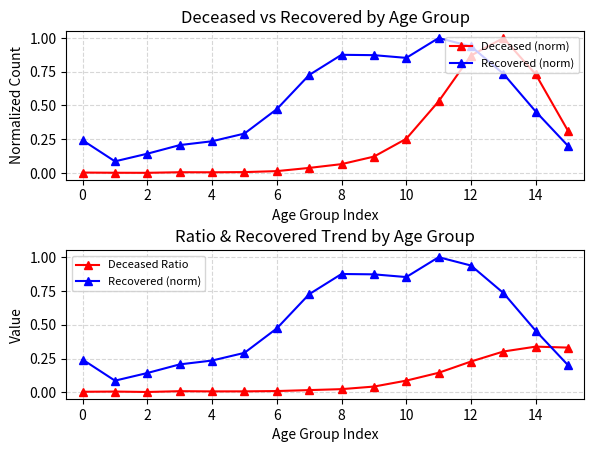

Where is Deceased (norm) nearest to the value 0?

2